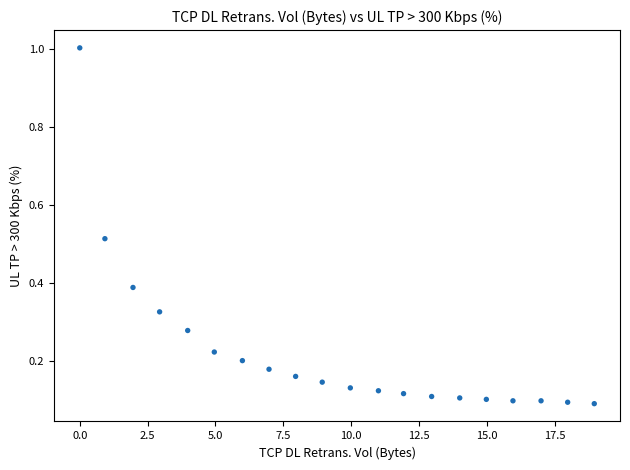

What is the range of Y values (max minus min)?

0.9